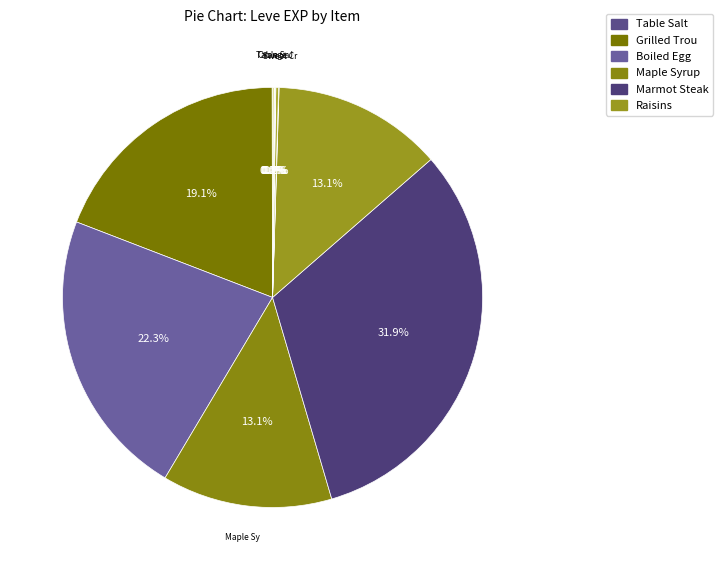

Count the number of slices in the pie.

12